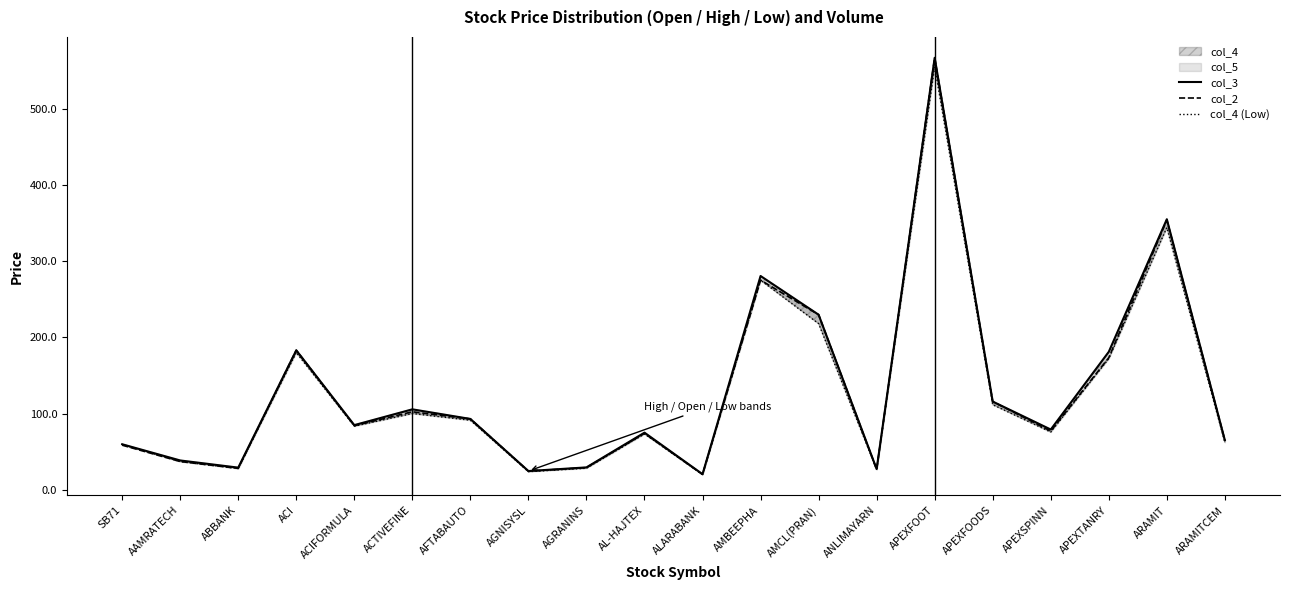

Rank the series at ACIFORMULA from lowest to highest value.

col_4 (Low), col_2, col_3